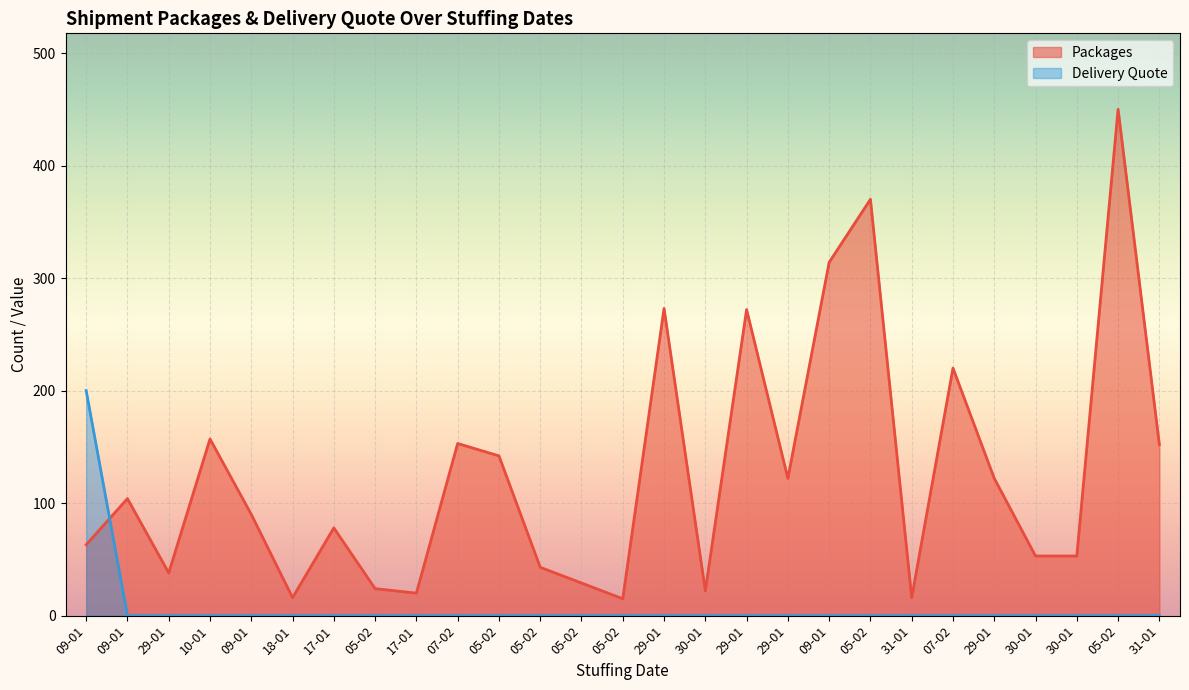

At how many categories does at least one series exceed 120?

13